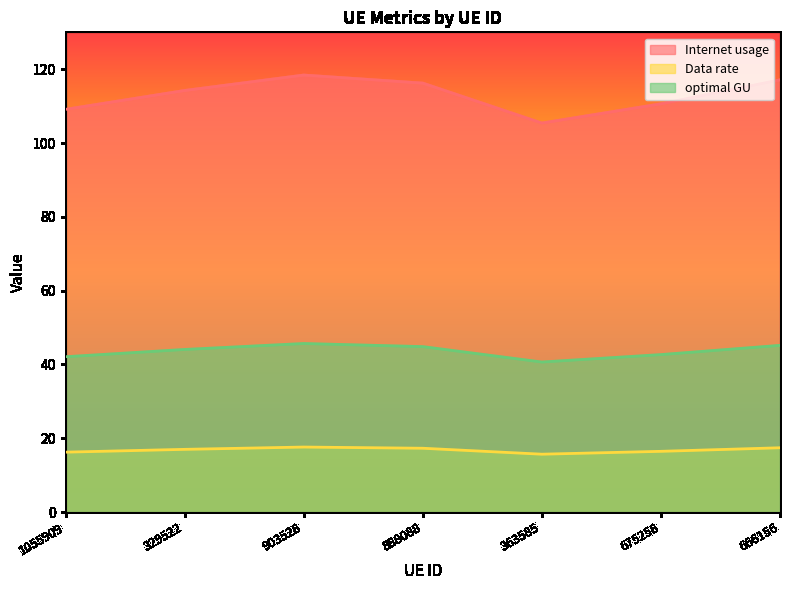

What is the label of the 3rd point from the left?

903528